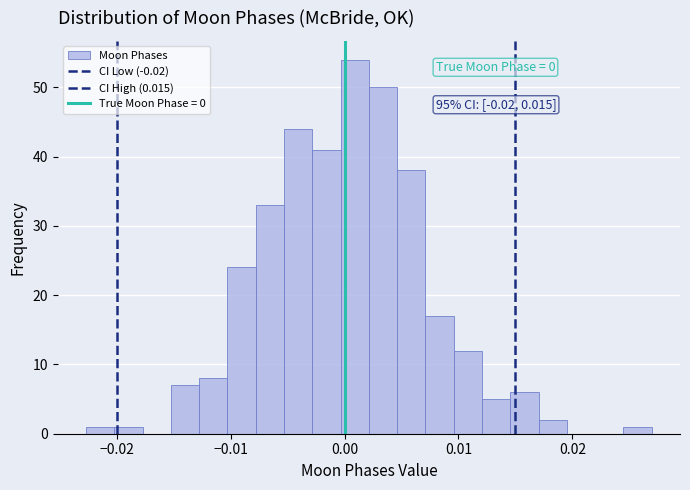

Read against the x-axis, roughly where is the centre of the tallest bar?

0.001